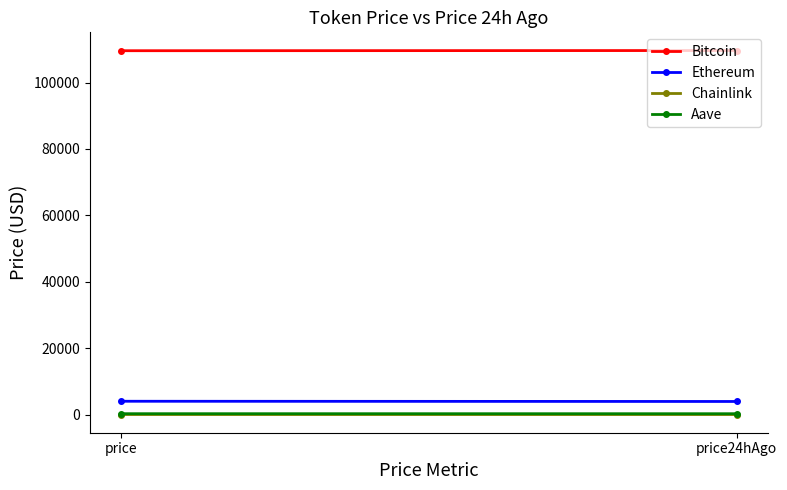

What is the value of the Chainlink point at the 1st from the left?

21.0